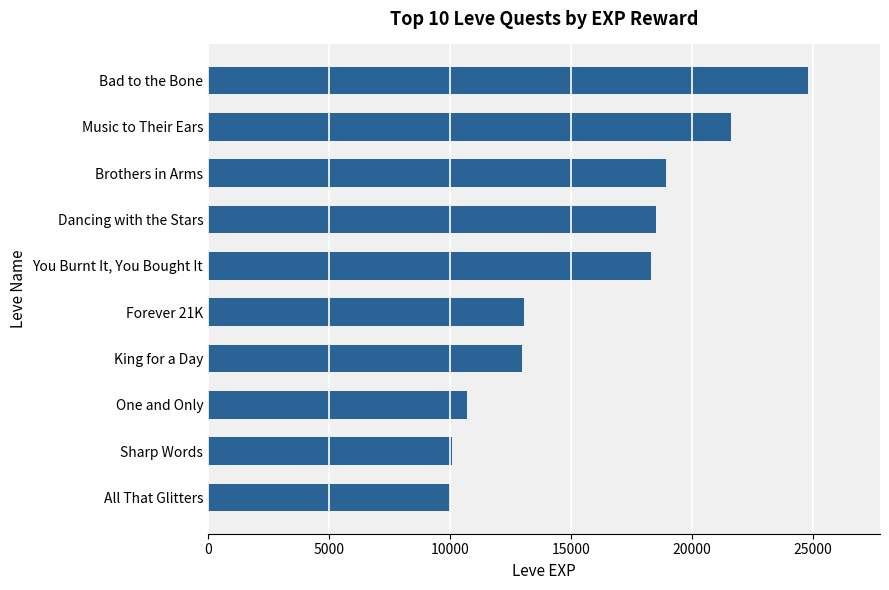

Read the value at You Burnt It, You Bought It.

18290